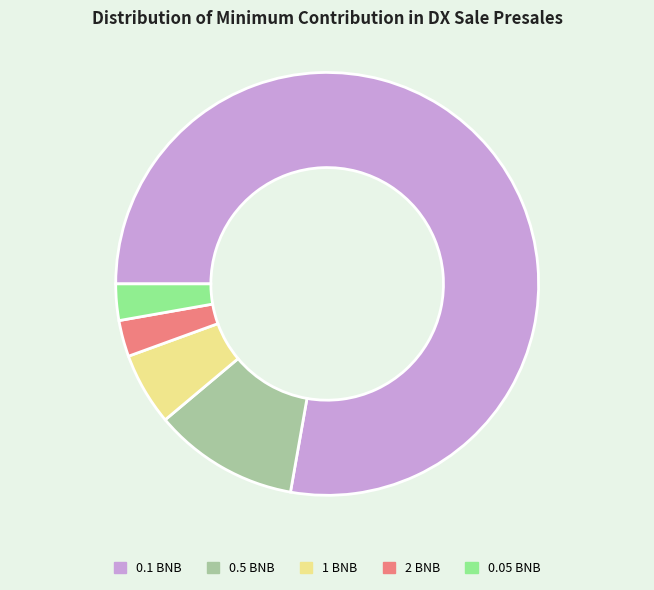

Does 0.1 BNB account for over 50% of the chart?

Yes